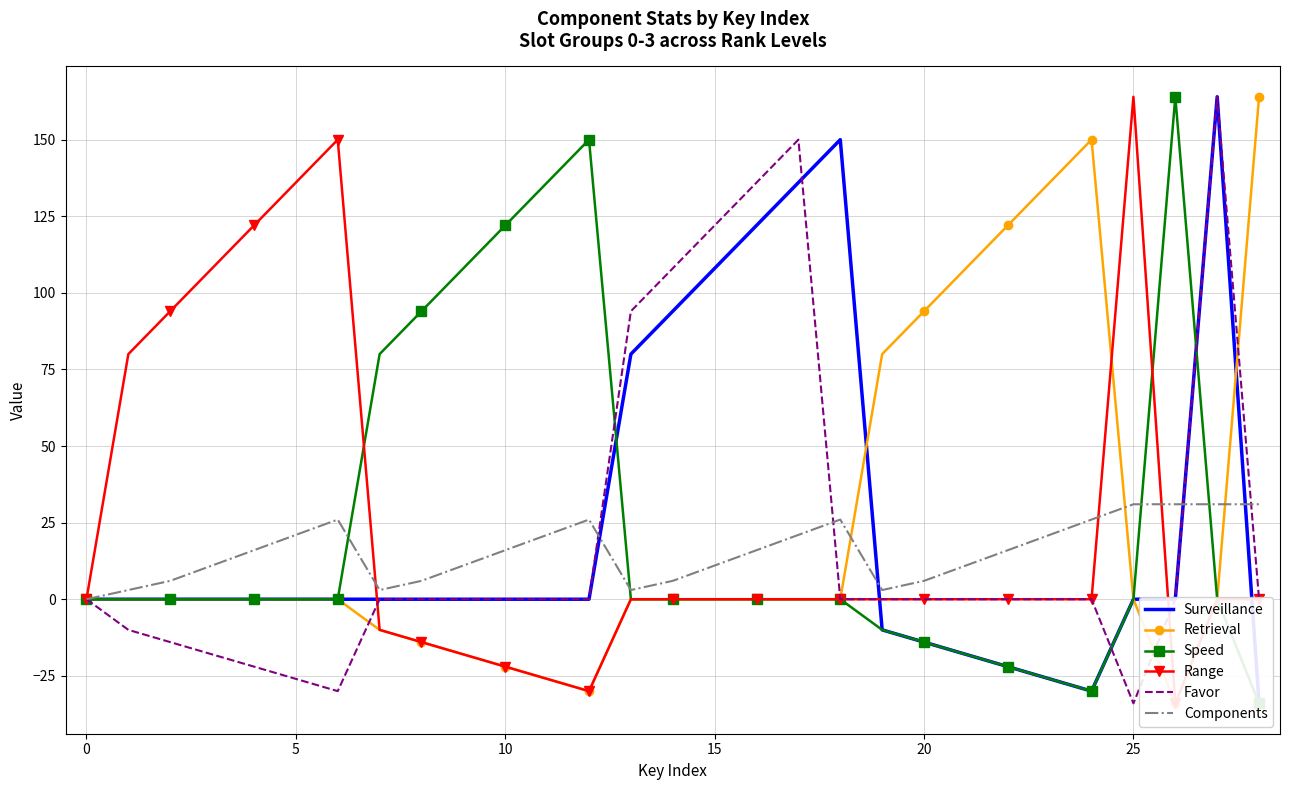

Is it true that Favor equals 150 at 17?

True